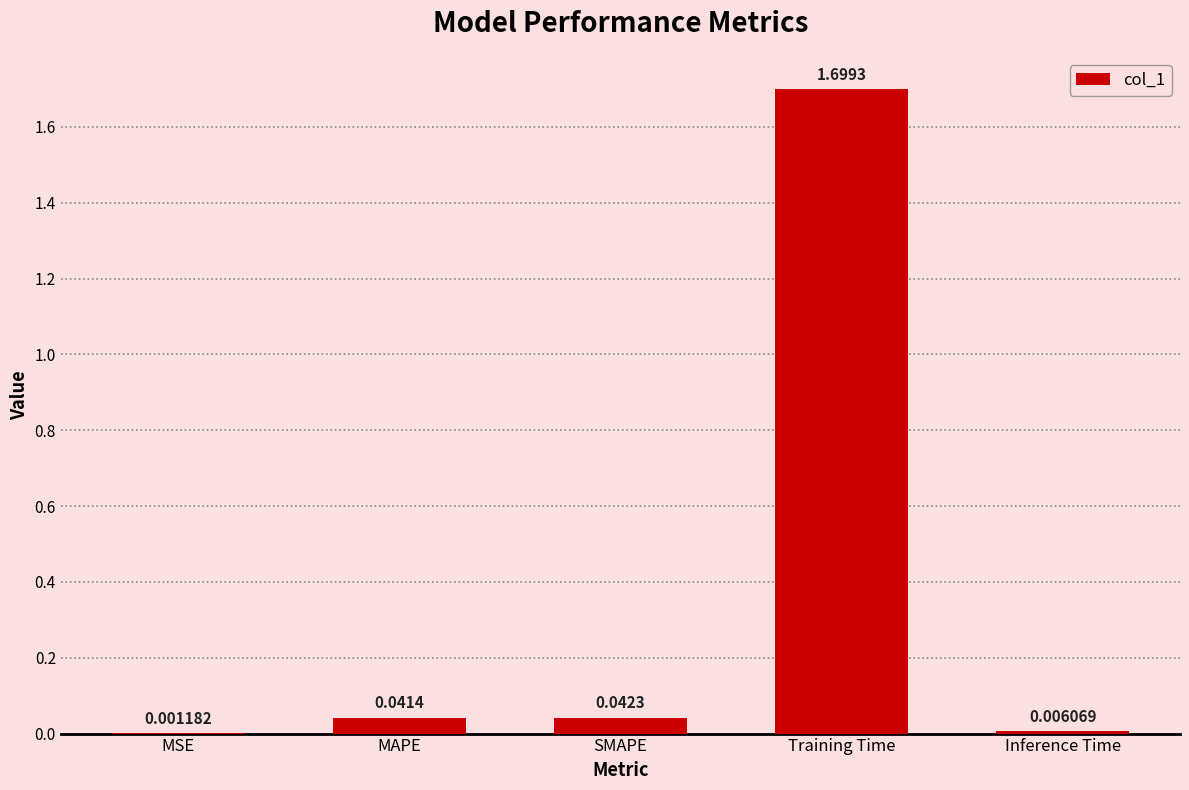

Which has a higher value, SMAPE or Inference Time?

SMAPE